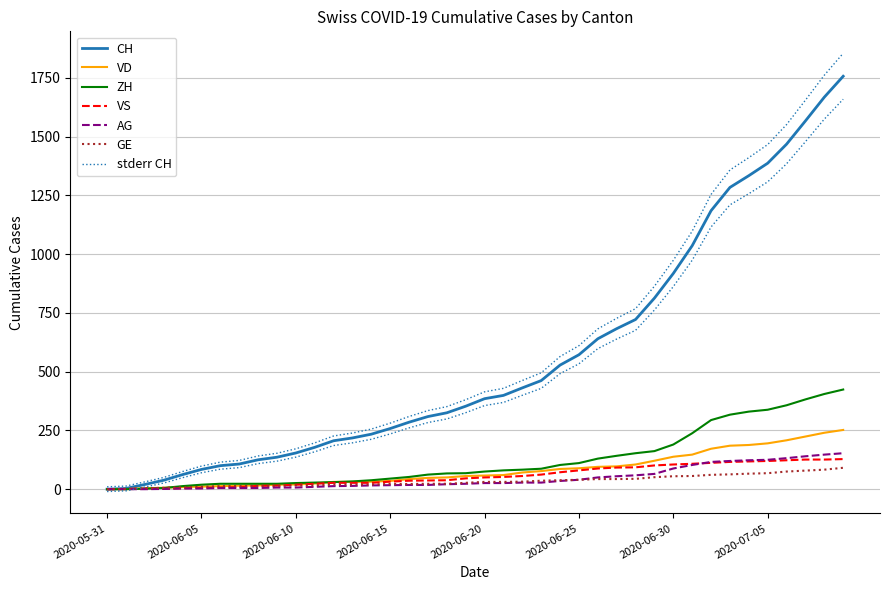

Is it true that VS equals 123 at 2020-06-28?

False